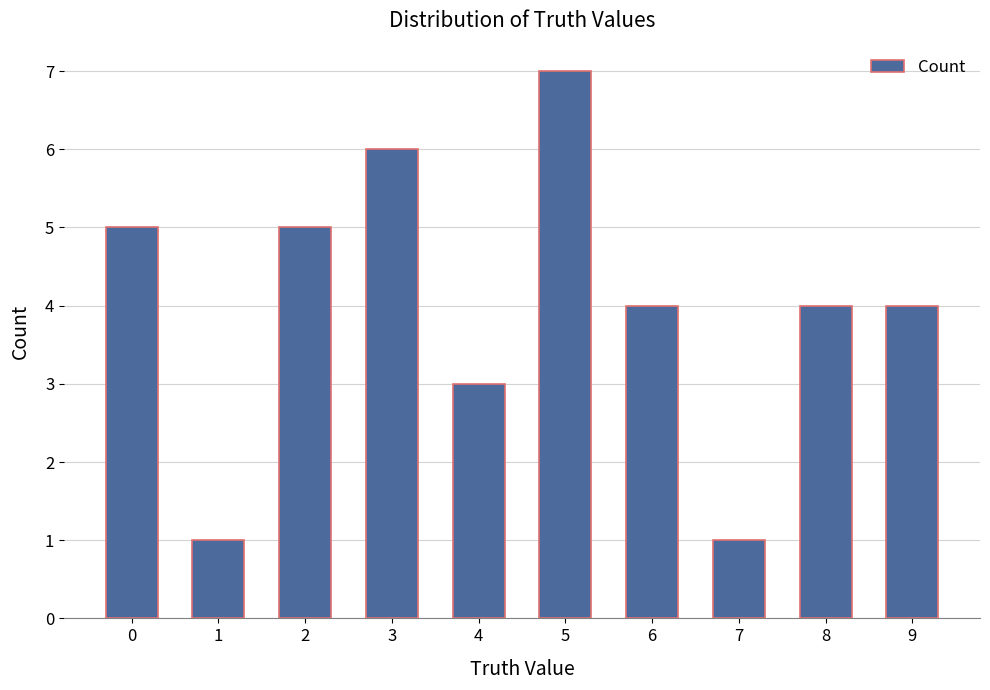

What is the greatest value displayed?

7